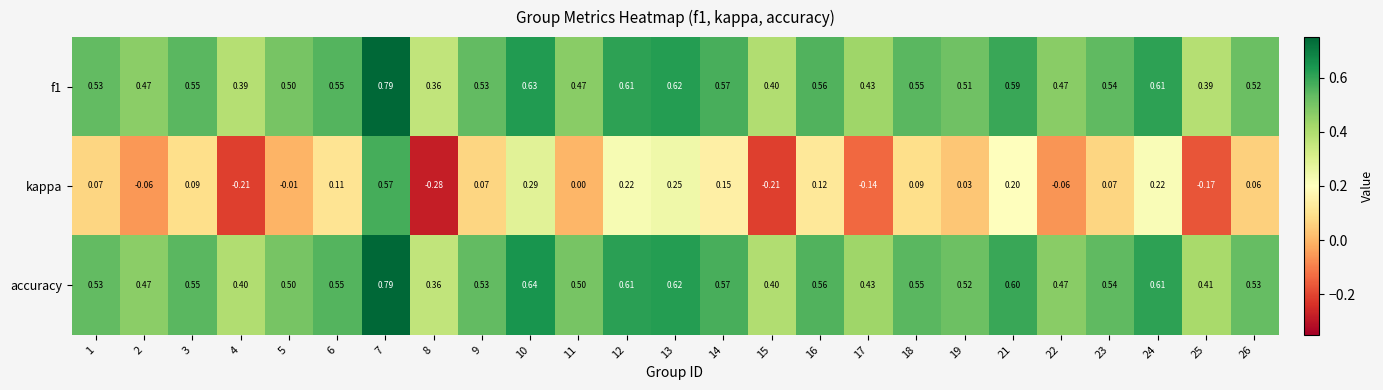

Which series has the widest spread of values?

kappa